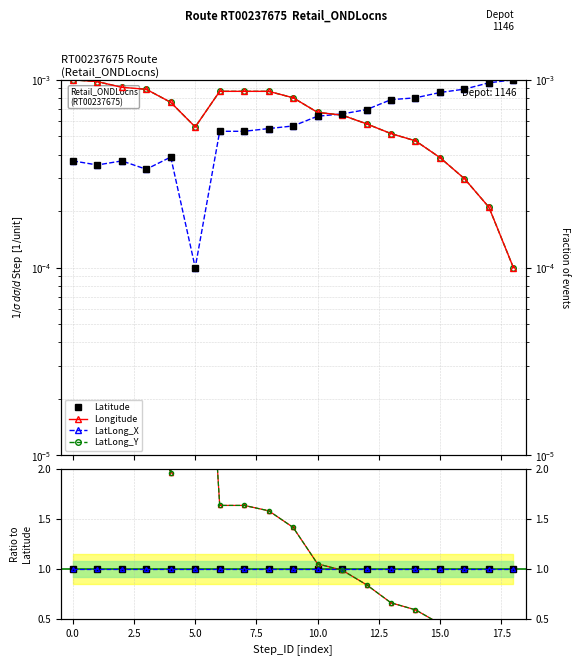

What is the minimum value shown in the chart?

0.1